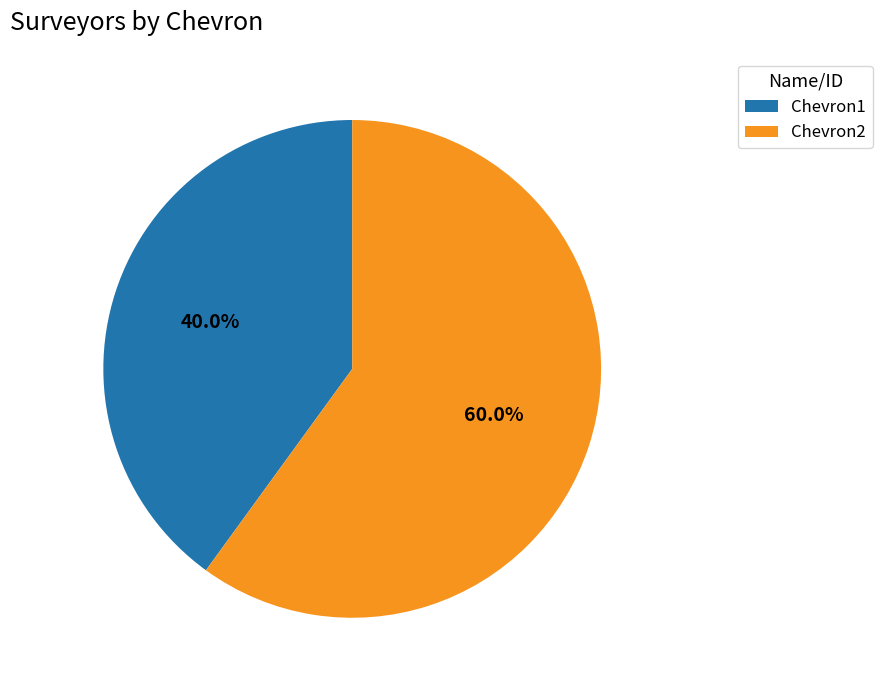

To the nearest percent, what is the difference between the Chevron2 and Chevron1 slice percentages?

20%